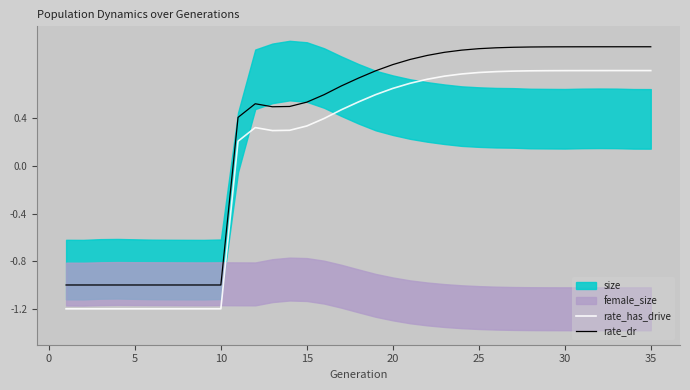

True or false: rate_dr and rate_has_drive intersect in this chart.

False